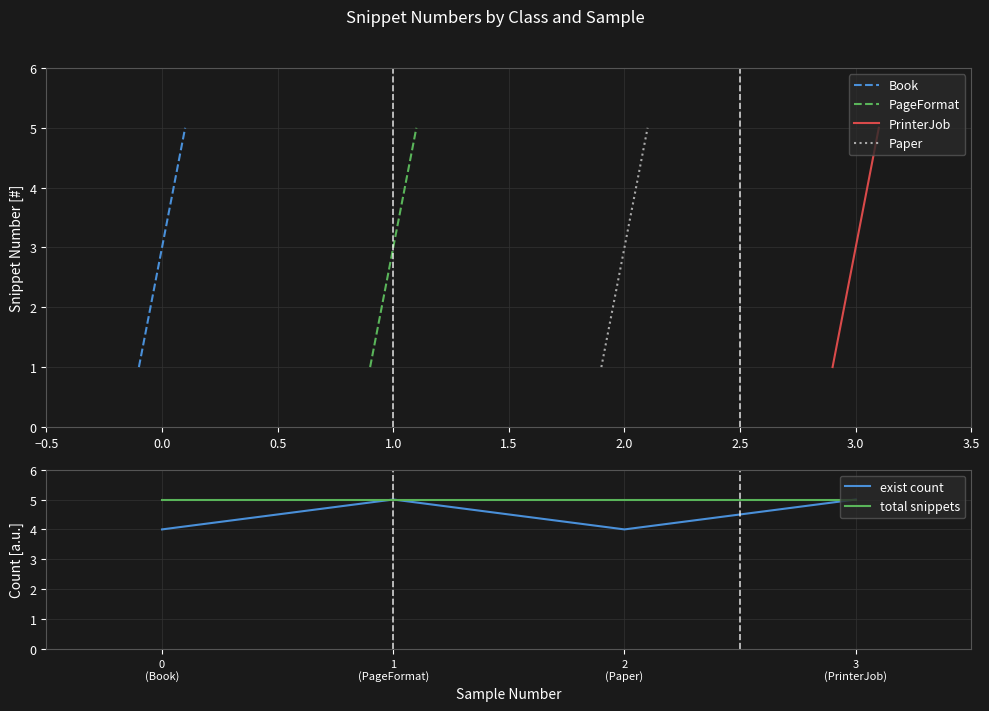

What is the maximum value for PageFormat?

5